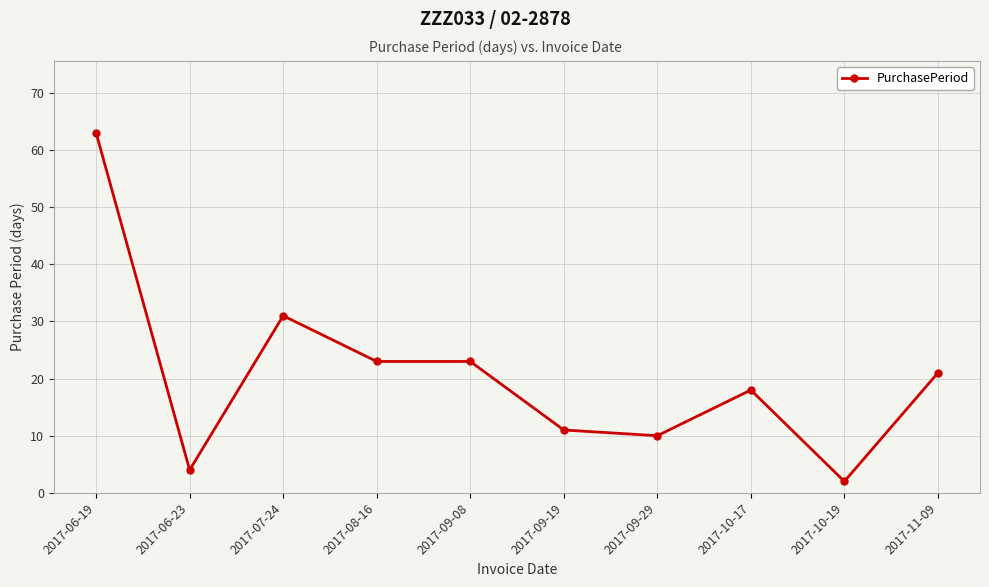

True or false: the data shows 23 at 2017-09-08.

True